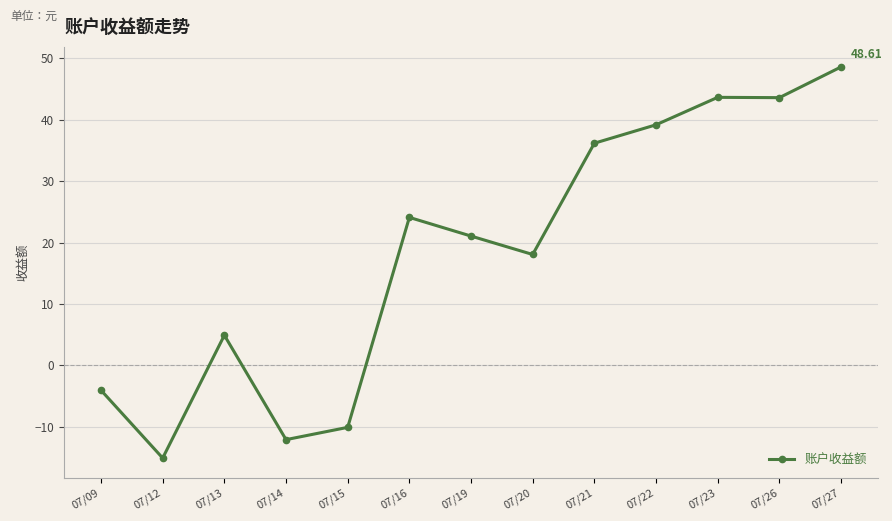

Where is the first local maximum?

07/13